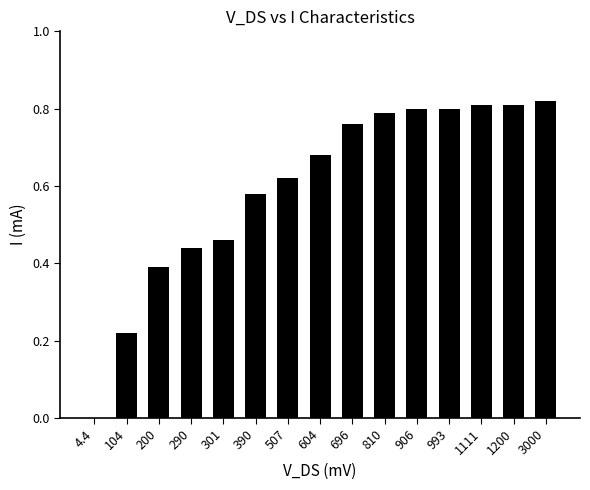

True or false: the data shows 0.8 at 290.

False